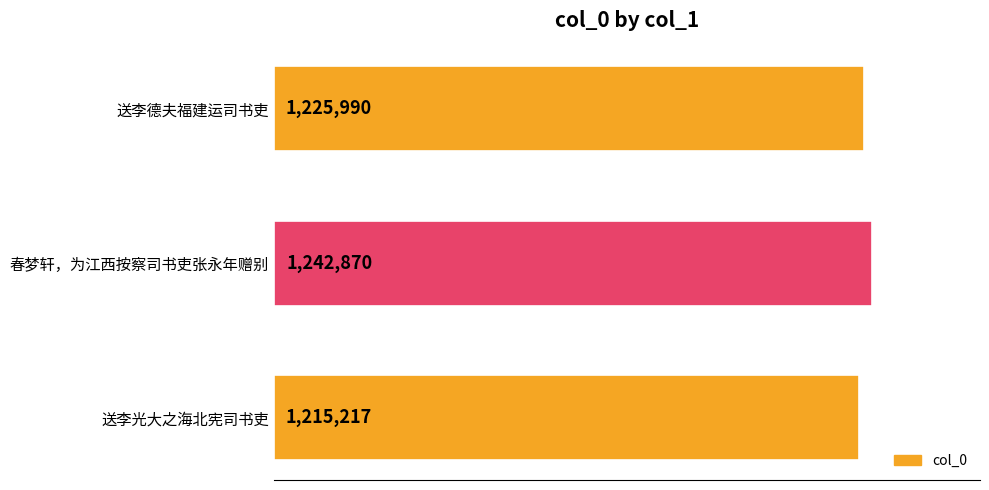

Does the chart contain any negative values?

No